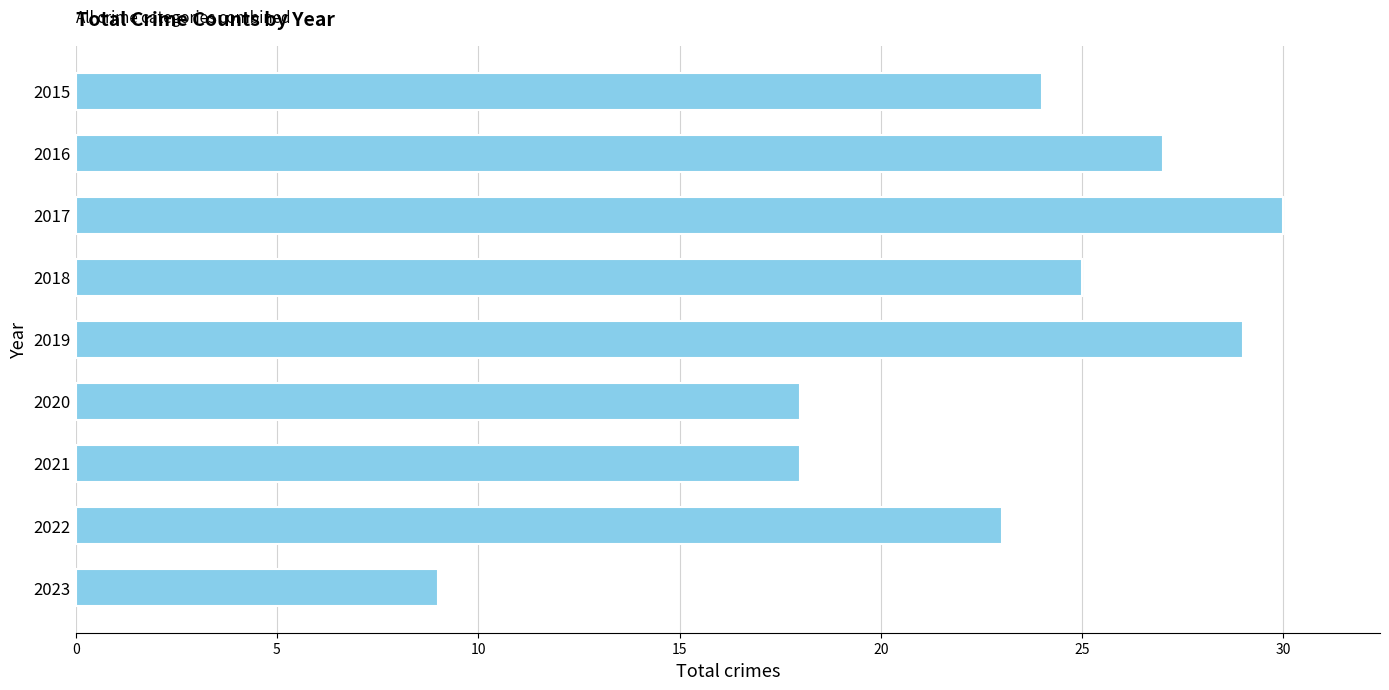

How many values are below 24?

4